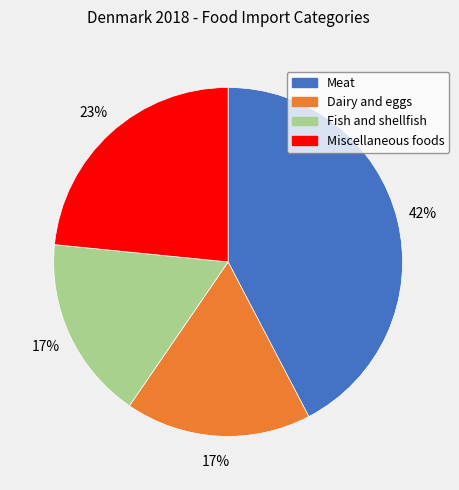

Combined, do Fish and shellfish and Meat account for over 50%?

Yes